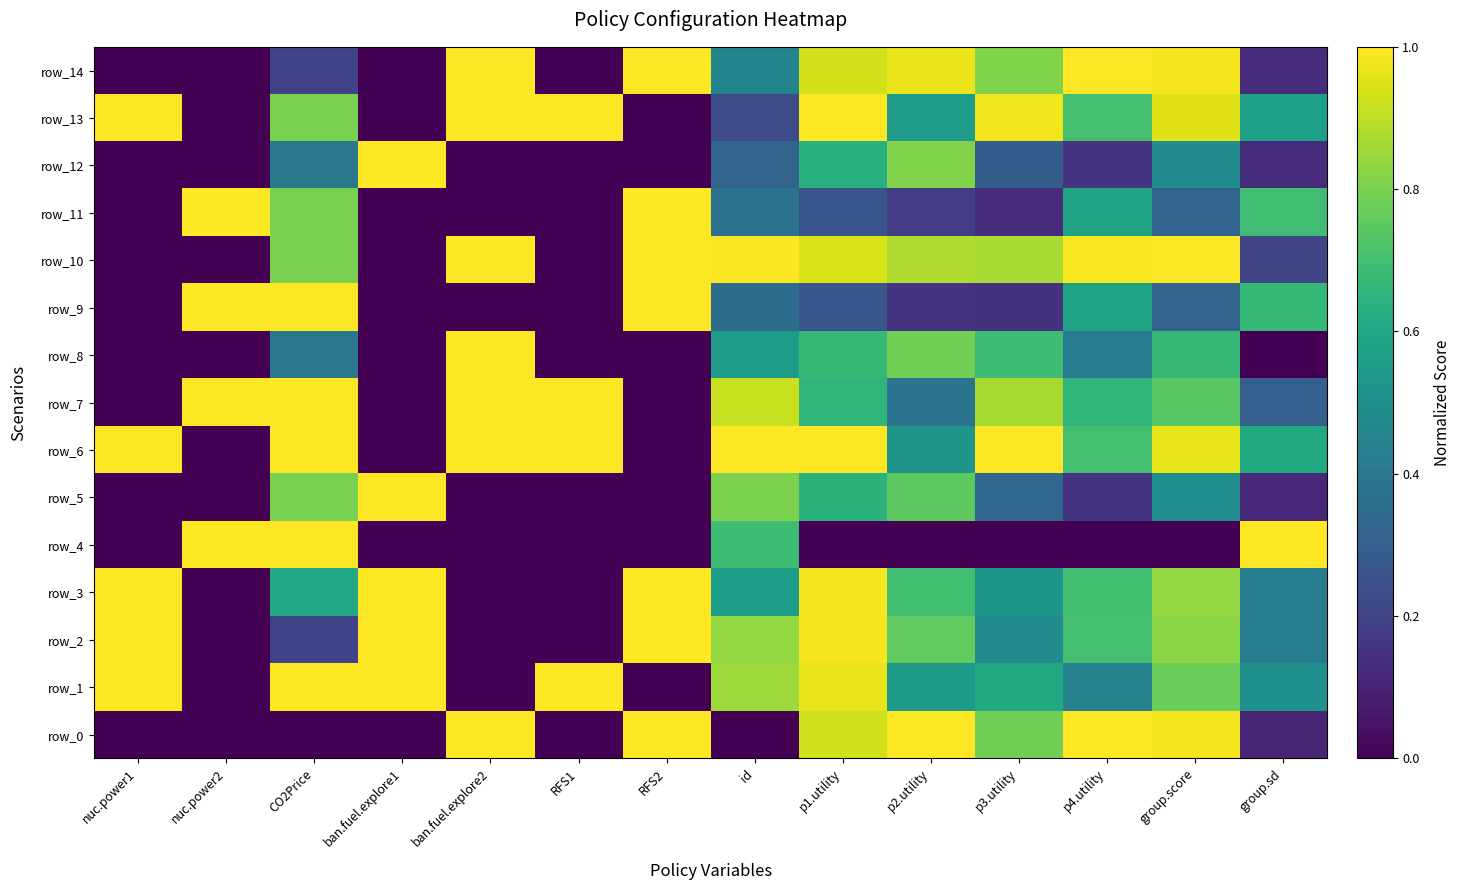

Reading left to right, transcribe all the data shown in this chart.

row_0: nuc.power1=0.0	nuc.power2=0.0	CO2Price=0.0	ban.fuel.explore1=0.0	ban.fuel.explore2=1.0	RFS1=0.0	RFS2=1.0	id=0.0	p1.utility=0.9	p2.utility=1.0	p3.utility=0.8	p4.utility=1.0	group.score=1.0	group.sd=0.1
row_1: nuc.power1=1.0	nuc.power2=0.0	CO2Price=1.0	ban.fuel.explore1=1.0	ban.fuel.explore2=0.0	RFS1=1.0	RFS2=0.0	id=0.9	p1.utility=1.0	p2.utility=0.5	p3.utility=0.6	p4.utility=0.4	group.score=0.8	group.sd=0.5
row_2: nuc.power1=1.0	nuc.power2=0.0	CO2Price=0.2	ban.fuel.explore1=1.0	ban.fuel.explore2=0.0	RFS1=0.0	RFS2=1.0	id=0.8	p1.utility=1.0	p2.utility=0.8	p3.utility=0.5	p4.utility=0.7	group.score=0.8	group.sd=0.4
row_3: nuc.power1=1.0	nuc.power2=0.0	CO2Price=0.6	ban.fuel.explore1=1.0	ban.fuel.explore2=0.0	RFS1=0.0	RFS2=1.0	id=0.6	p1.utility=1.0	p2.utility=0.7	p3.utility=0.5	p4.utility=0.7	group.score=0.8	group.sd=0.4
row_4: nuc.power1=0.0	nuc.power2=1.0	CO2Price=1.0	ban.fuel.explore1=0.0	ban.fuel.explore2=0.0	RFS1=0.0	RFS2=0.0	id=0.7	p1.utility=0.0	p2.utility=0.0	p3.utility=0.0	p4.utility=0.0	group.score=0.0	group.sd=1.0
row_5: nuc.power1=0.0	nuc.power2=0.0	CO2Price=0.8	ban.fuel.explore1=1.0	ban.fuel.explore2=0.0	RFS1=0.0	RFS2=0.0	id=0.8	p1.utility=0.6	p2.utility=0.8	p3.utility=0.3	p4.utility=0.1	group.score=0.5	group.sd=0.1
row_6: nuc.power1=1.0	nuc.power2=0.0	CO2Price=1.0	ban.fuel.explore1=0.0	ban.fuel.explore2=1.0	RFS1=1.0	RFS2=0.0	id=1.0	p1.utility=1.0	p2.utility=0.5	p3.utility=1.0	p4.utility=0.7	group.score=1.0	group.sd=0.6
row_7: nuc.power1=0.0	nuc.power2=1.0	CO2Price=1.0	ban.fuel.explore1=0.0	ban.fuel.explore2=1.0	RFS1=1.0	RFS2=0.0	id=0.9	p1.utility=0.7	p2.utility=0.4	p3.utility=0.9	p4.utility=0.7	group.score=0.7	group.sd=0.3
row_8: nuc.power1=0.0	nuc.power2=0.0	CO2Price=0.4	ban.fuel.explore1=0.0	ban.fuel.explore2=1.0	RFS1=0.0	RFS2=0.0	id=0.5	p1.utility=0.7	p2.utility=0.8	p3.utility=0.7	p4.utility=0.4	group.score=0.7	group.sd=0.0
row_9: nuc.power1=0.0	nuc.power2=1.0	CO2Price=1.0	ban.fuel.explore1=0.0	ban.fuel.explore2=0.0	RFS1=0.0	RFS2=1.0	id=0.4	p1.utility=0.3	p2.utility=0.2	p3.utility=0.1	p4.utility=0.6	group.score=0.3	group.sd=0.7
row_10: nuc.power1=0.0	nuc.power2=0.0	CO2Price=0.8	ban.fuel.explore1=0.0	ban.fuel.explore2=1.0	RFS1=0.0	RFS2=1.0	id=1.0	p1.utility=0.9	p2.utility=0.9	p3.utility=0.9	p4.utility=1.0	group.score=1.0	group.sd=0.2
row_11: nuc.power1=0.0	nuc.power2=1.0	CO2Price=0.8	ban.fuel.explore1=0.0	ban.fuel.explore2=0.0	RFS1=0.0	RFS2=1.0	id=0.4	p1.utility=0.3	p2.utility=0.2	p3.utility=0.1	p4.utility=0.6	group.score=0.3	group.sd=0.7
row_12: nuc.power1=0.0	nuc.power2=0.0	CO2Price=0.4	ban.fuel.explore1=1.0	ban.fuel.explore2=0.0	RFS1=0.0	RFS2=0.0	id=0.3	p1.utility=0.6	p2.utility=0.8	p3.utility=0.3	p4.utility=0.2	group.score=0.5	group.sd=0.1
row_13: nuc.power1=1.0	nuc.power2=0.0	CO2Price=0.8	ban.fuel.explore1=0.0	ban.fuel.explore2=1.0	RFS1=1.0	RFS2=0.0	id=0.2	p1.utility=1.0	p2.utility=0.6	p3.utility=1.0	p4.utility=0.7	group.score=1.0	group.sd=0.6
row_14: nuc.power1=0.0	nuc.power2=0.0	CO2Price=0.2	ban.fuel.explore1=0.0	ban.fuel.explore2=1.0	RFS1=0.0	RFS2=1.0	id=0.5	p1.utility=0.9	p2.utility=1.0	p3.utility=0.8	p4.utility=1.0	group.score=1.0	group.sd=0.1